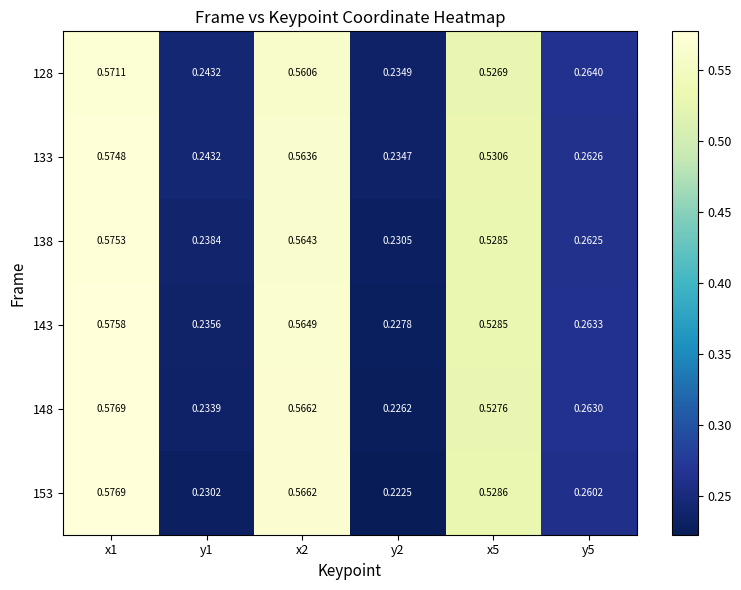

Is the value of 143 at y1 greater than the value of 128 at x5?

No